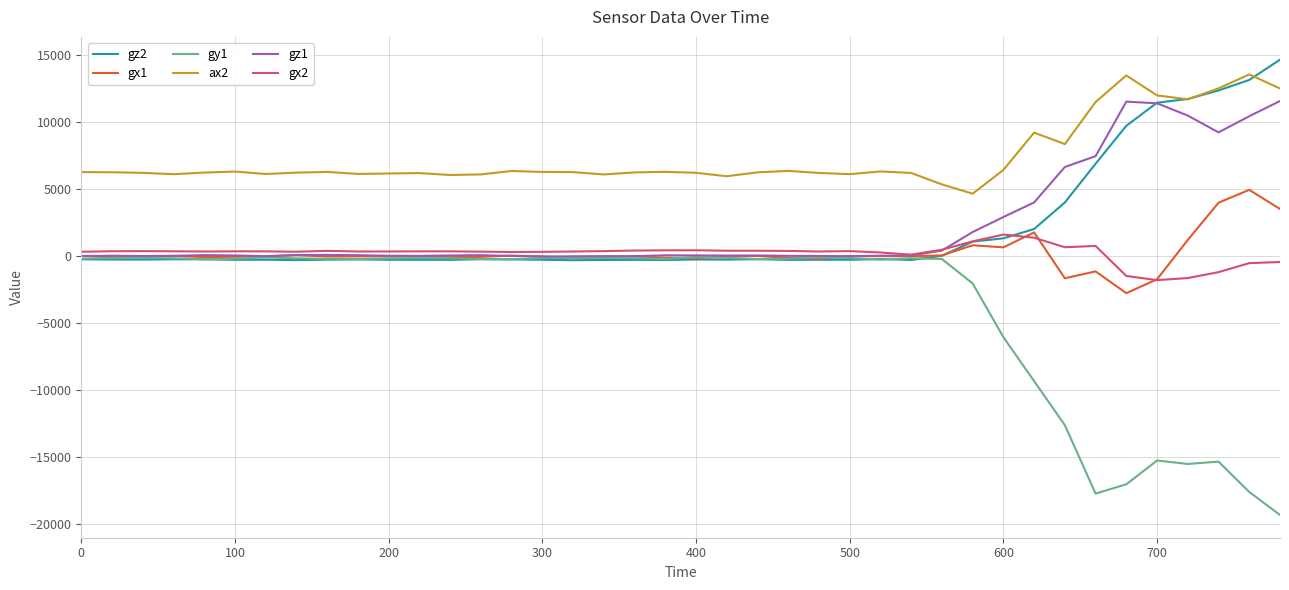

Which series has the widest spread of values?

gy1